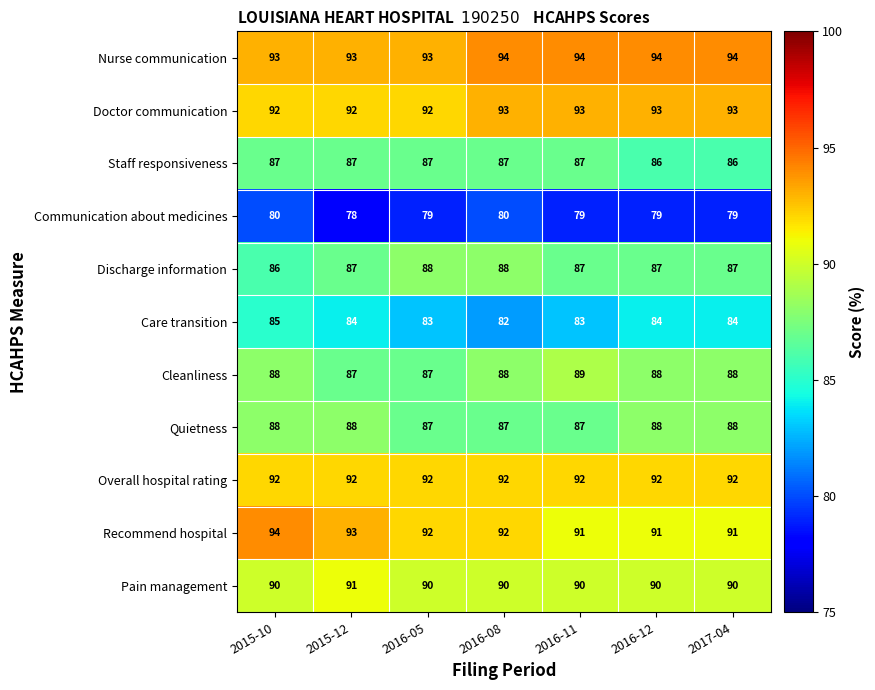

How many categories are shown in the chart?

7